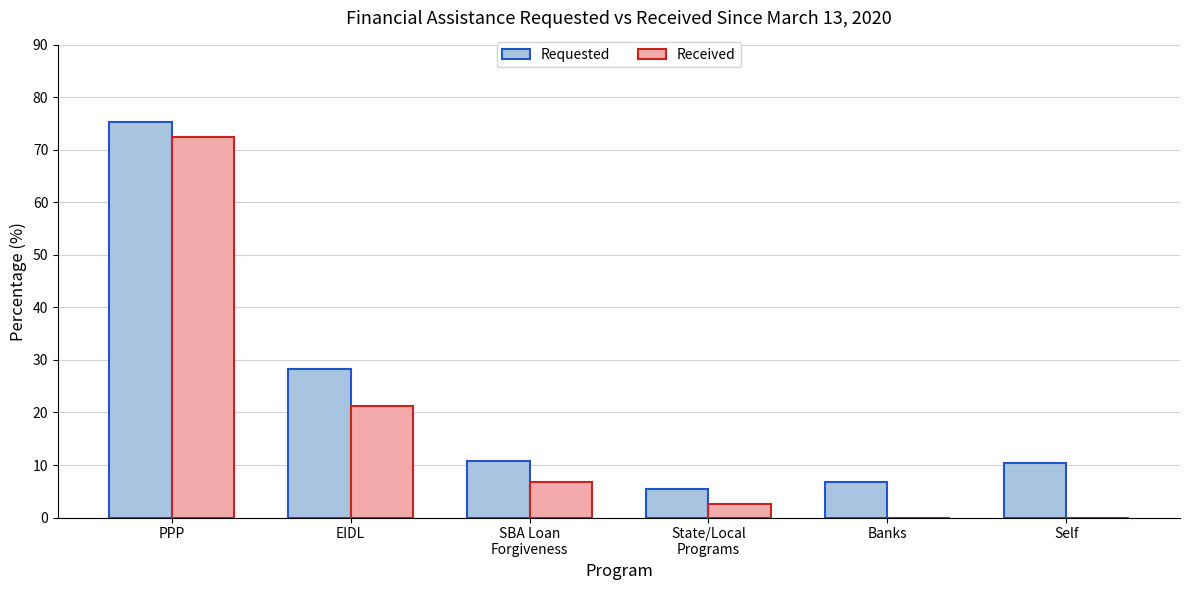

Where does the Received series first go above 6?

PPP